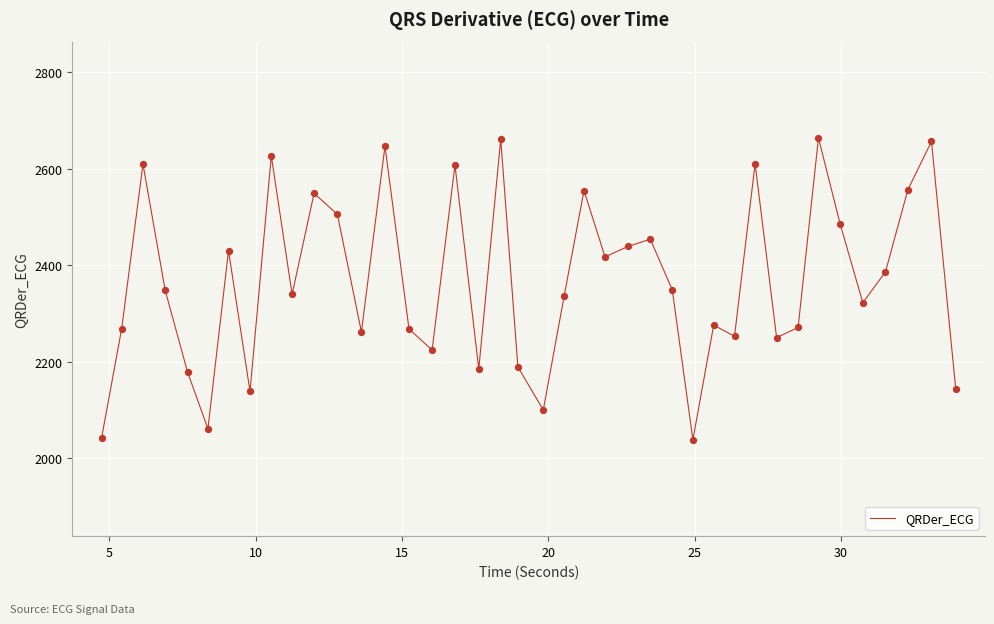

What is the minimum value shown in the chart?

2037.6